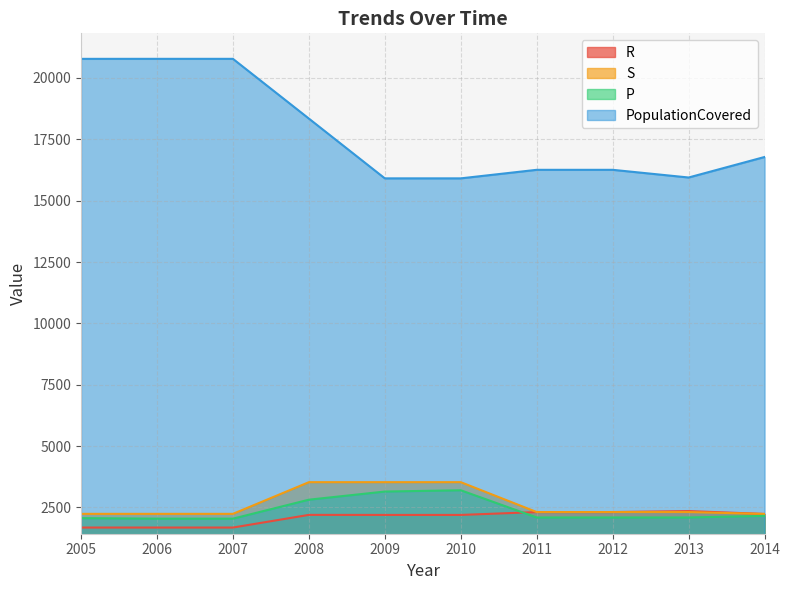

What is the difference between the highest and lowest values at 2013?

13855